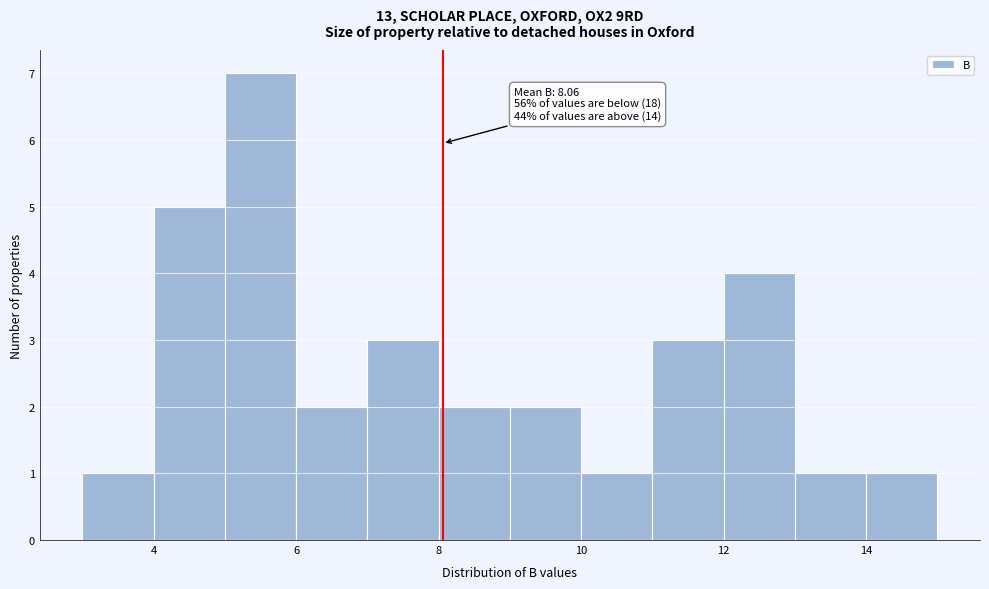

Over which range of the x-axis is the bar tallest?

5 to 6